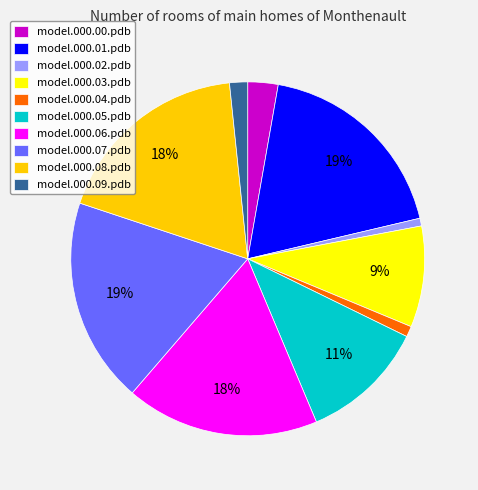

Do model.000.01.pdb and model.000.09.pdb together represent more than half of the pie?

No